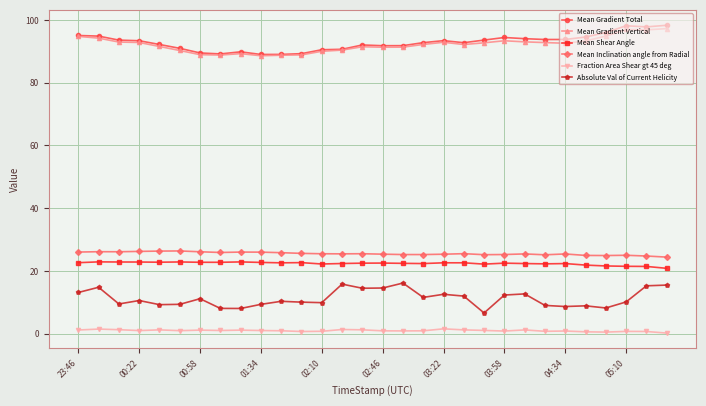

How many lines are shown in the chart?

6